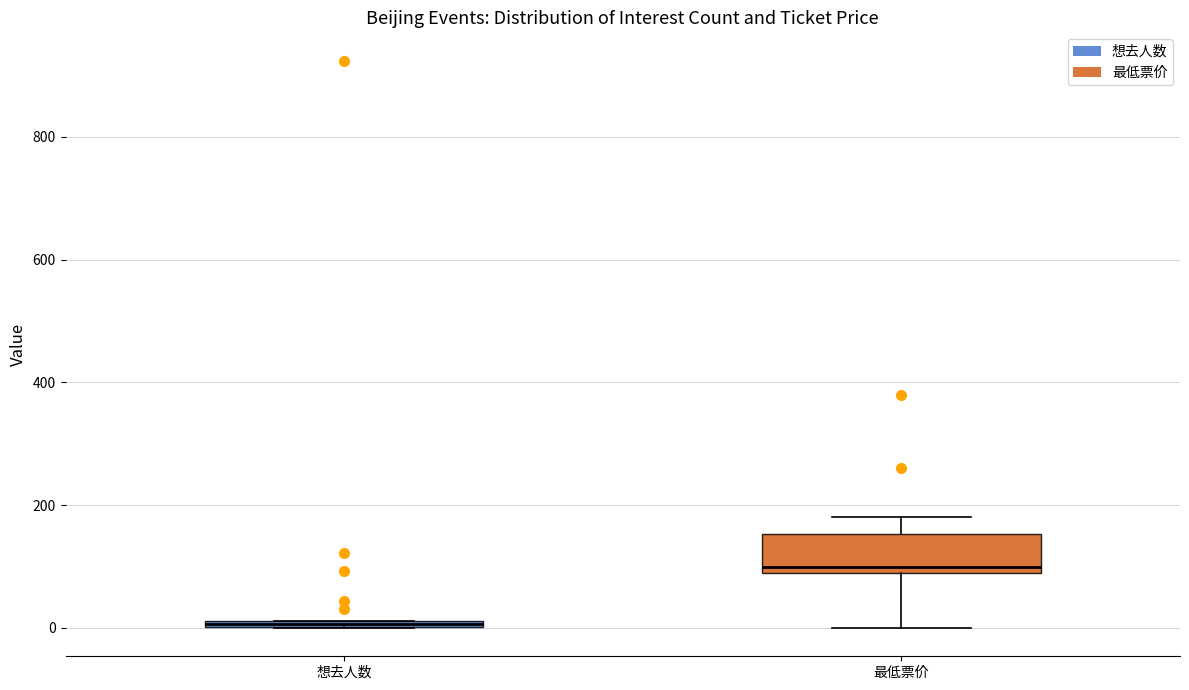

Which box is the tallest, from its lower edge to its upper edge?

最低票价